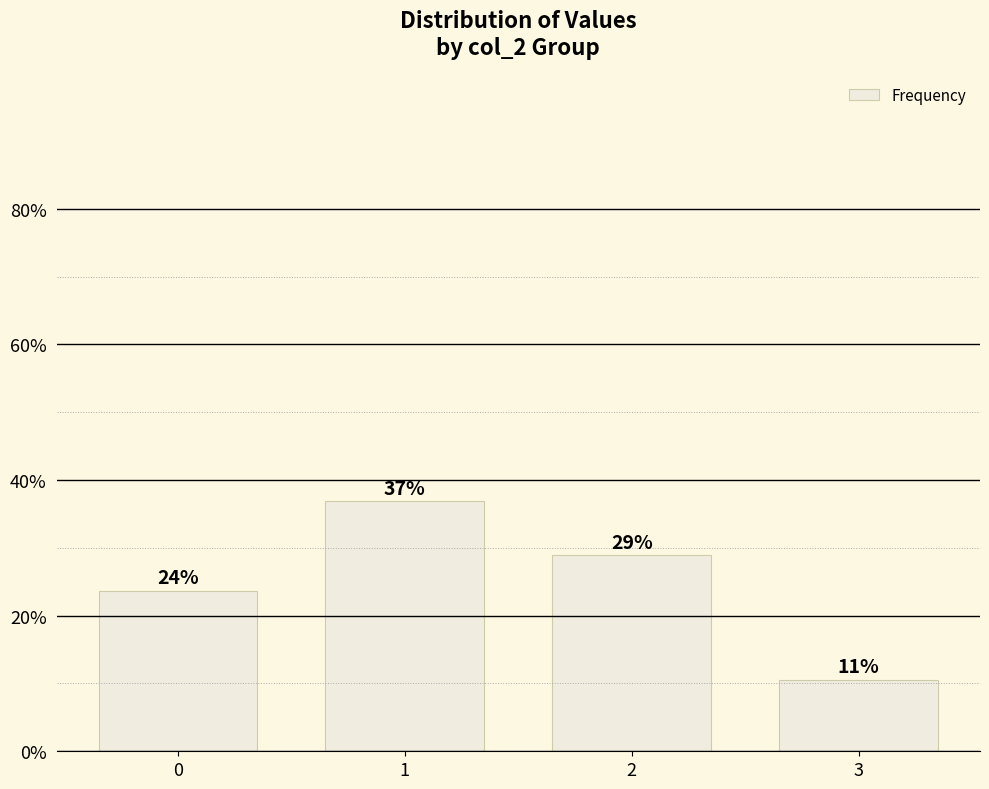

Are the bars horizontal?

No